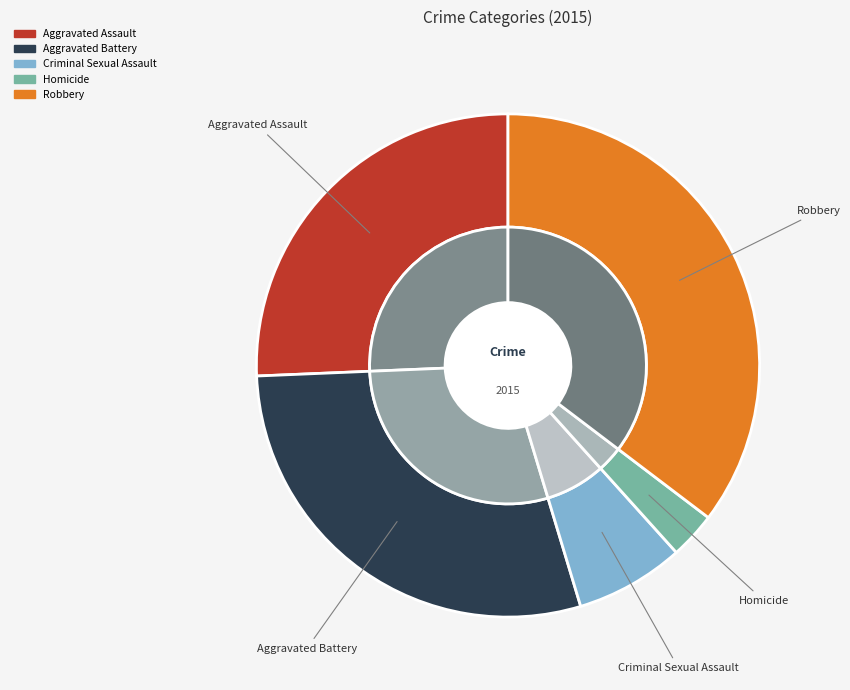

To the nearest percent, what is the average slice percentage?

20%